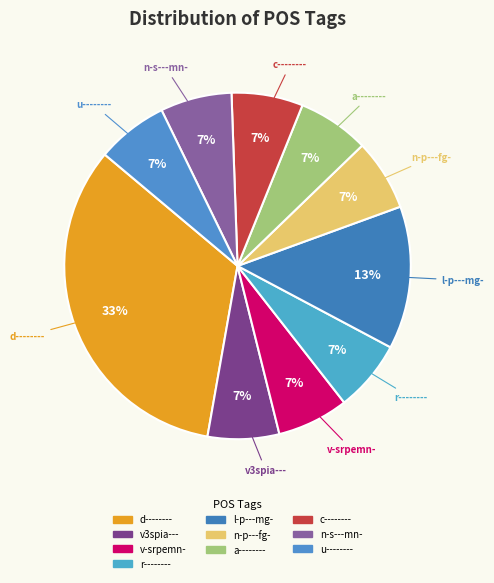

The n-p---fg- slice represents 7% of the pie. True or false?

True